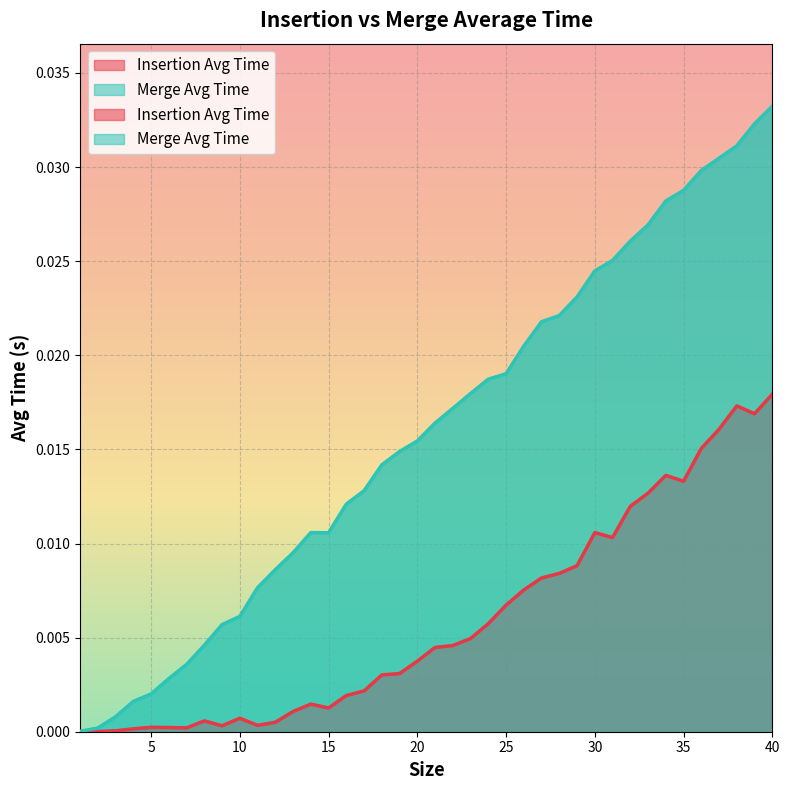

The value of Insertion Avg Time at 17 is 0.0. True or false?

False